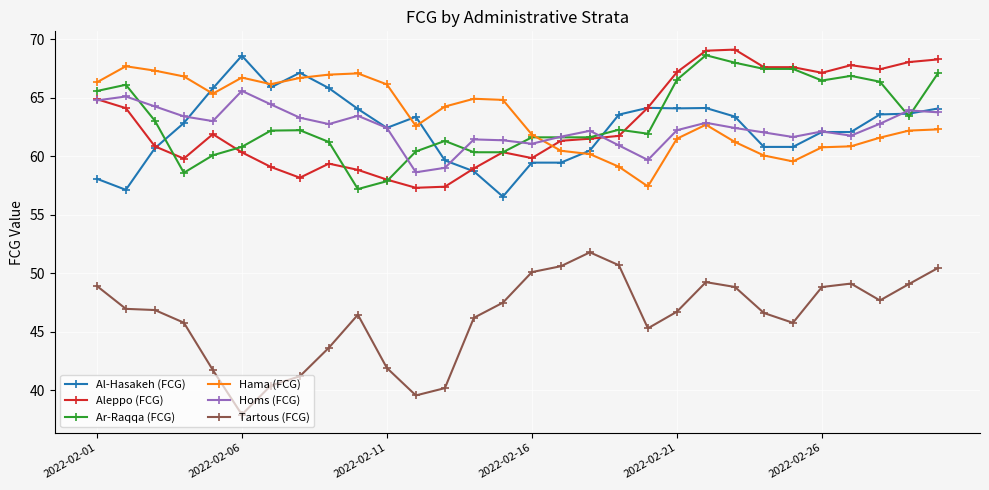

Does the chart have visible grid lines?

Yes